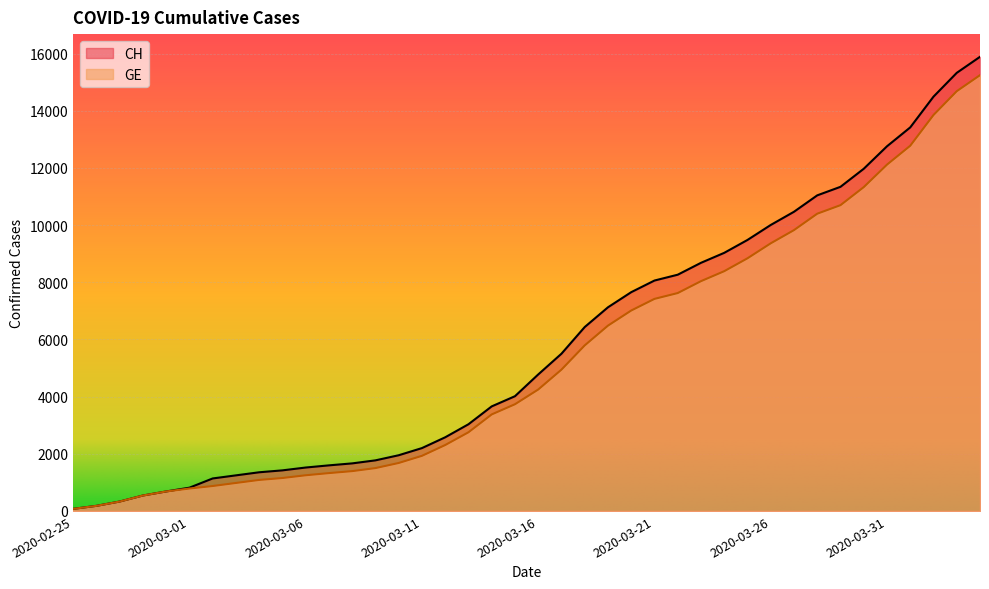

True or false: CH and GE cross at least once.

False